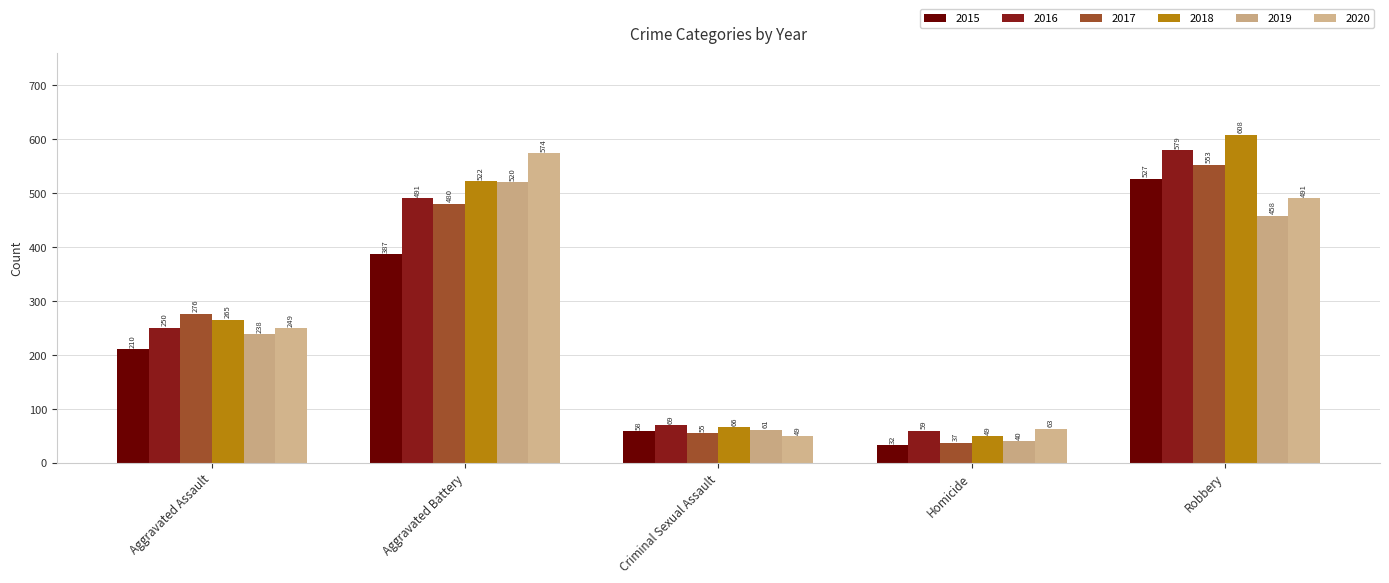

What is the smallest value displayed?

32